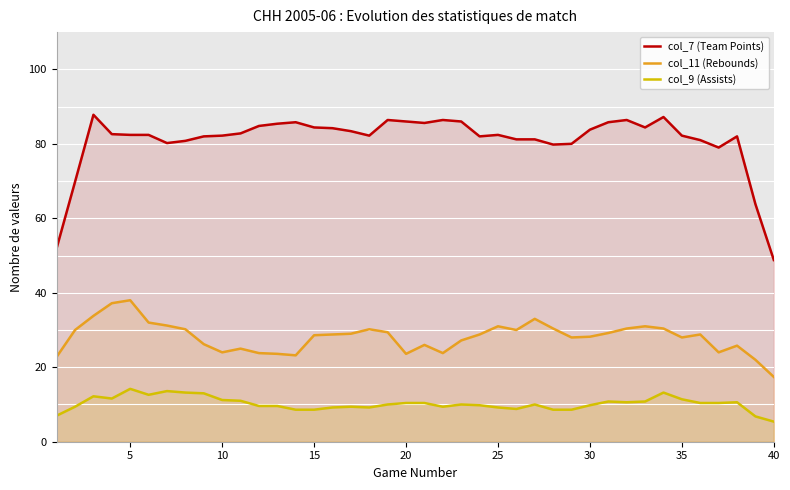

Rank the series by their average value, from highest to lowest.

col_7 (Team Points), col_11 (Rebounds), col_9 (Assists)